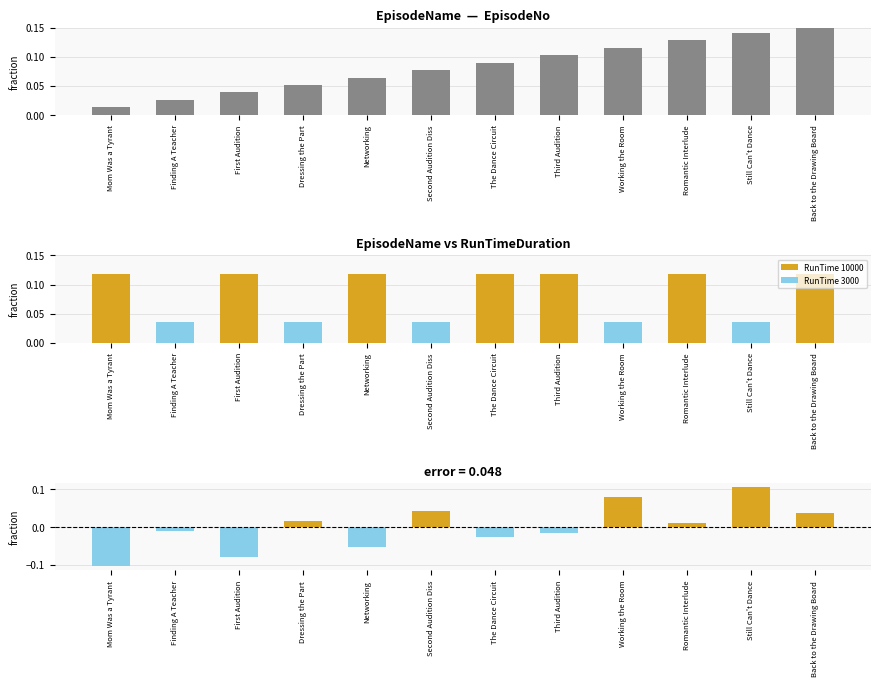

At how many categories does at least one series exceed 0?

12